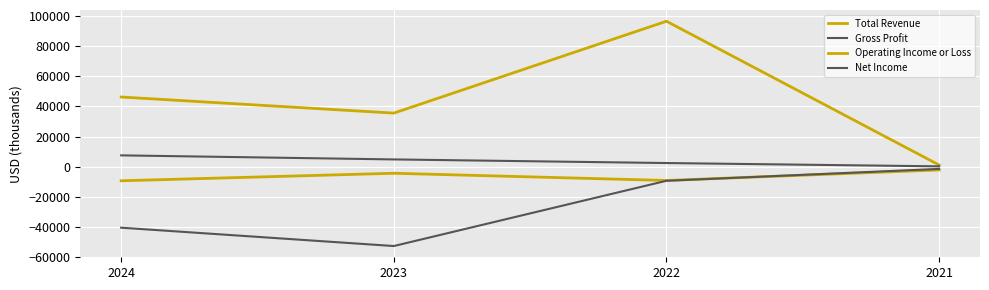

Does the chart display data point markers on the line(s)?

No